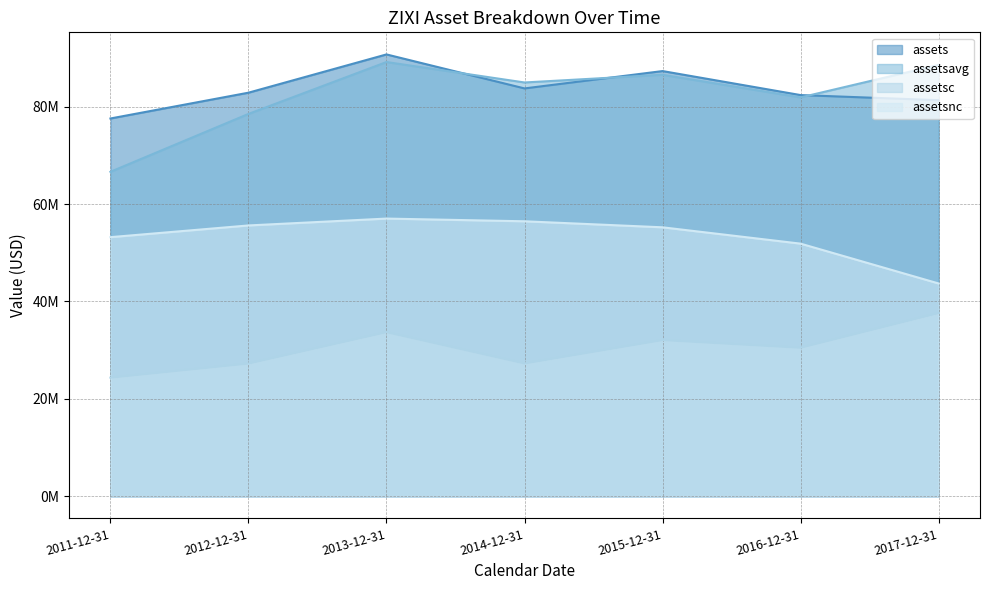

What position from the right is 2017-12-31?

1